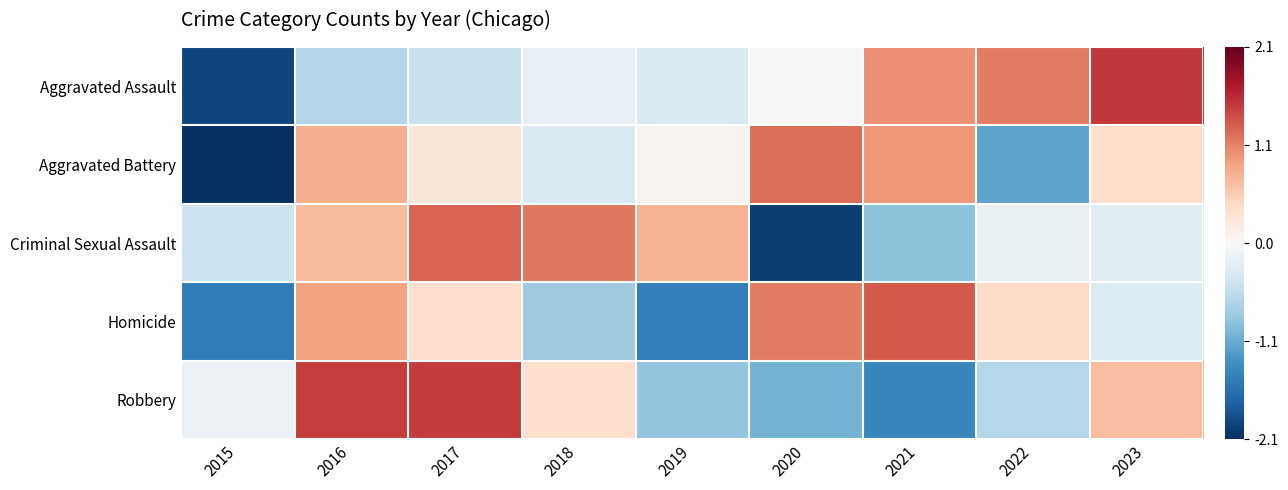

Reading left to right, what are all the values shown in this chart?

Aggravated Assault: 2015=-2.0	2016=-0.6	2017=-0.5	2018=-0.2	2019=-0.3	2020=-0.0	2021=1.0	2022=1.1	2023=1.5
Aggravated Battery: 2015=-2.1	2016=0.8	2017=0.3	2018=-0.3	2019=0.1	2020=1.2	2021=0.9	2022=-1.1	2023=0.4
Criminal Sexual Assault: 2015=-0.5	2016=0.7	2017=1.2	2018=1.1	2019=0.7	2020=-2.0	2021=-0.9	2022=-0.2	2023=-0.2
Homicide: 2015=-1.5	2016=0.9	2017=0.4	2018=-0.8	2019=-1.5	2020=1.1	2021=1.3	2022=0.4	2023=-0.3
Robbery: 2015=-0.1	2016=1.5	2017=1.5	2018=0.4	2019=-0.8	2020=-1.0	2021=-1.4	2022=-0.6	2023=0.7